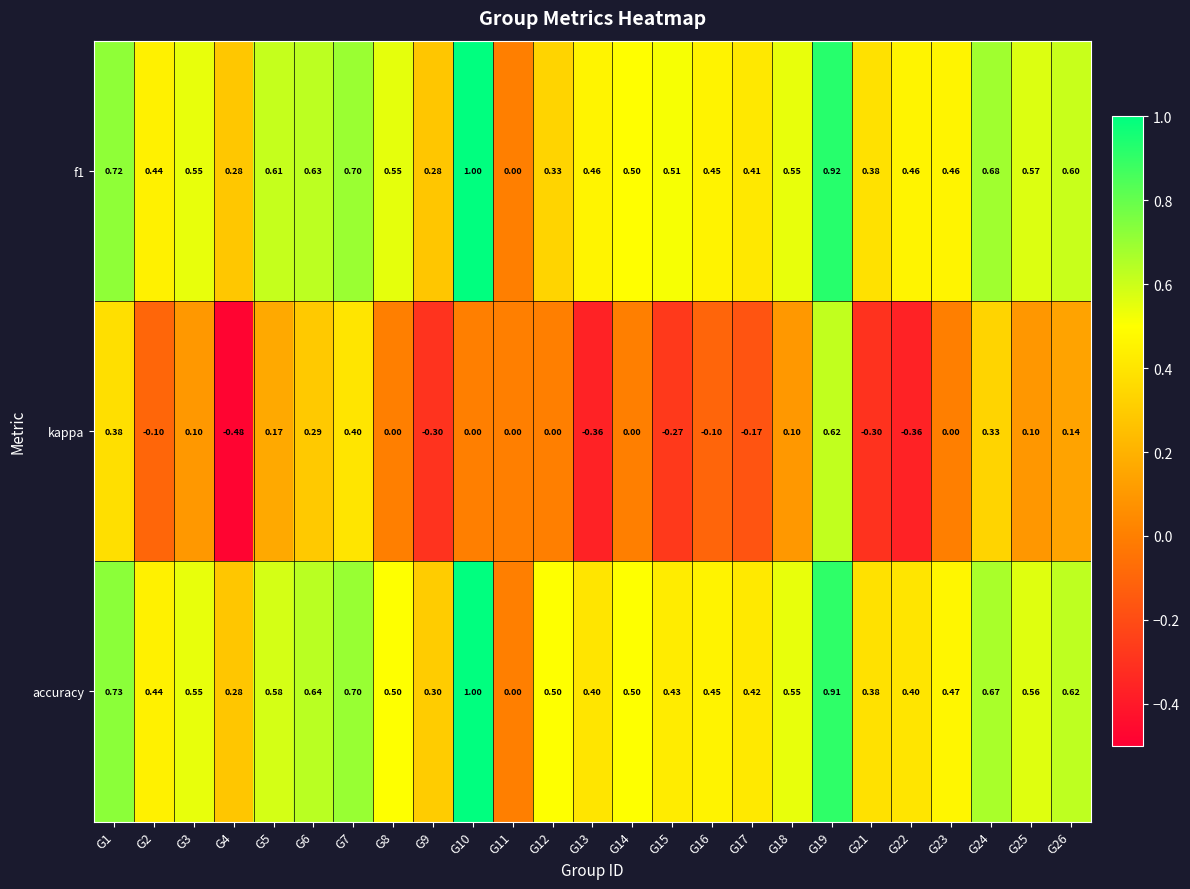

Which series has the widest spread of values?

kappa